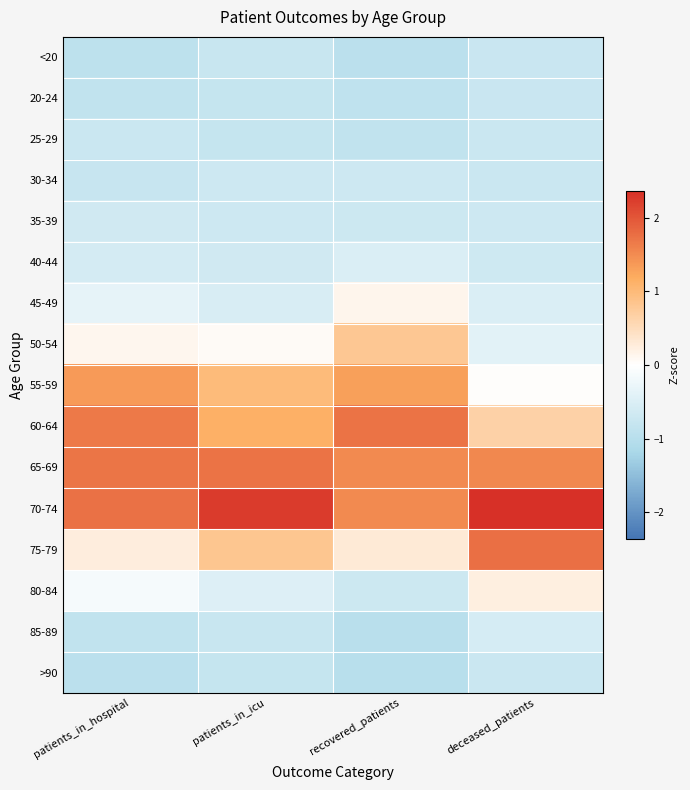

How many categories are shown in the chart?

4